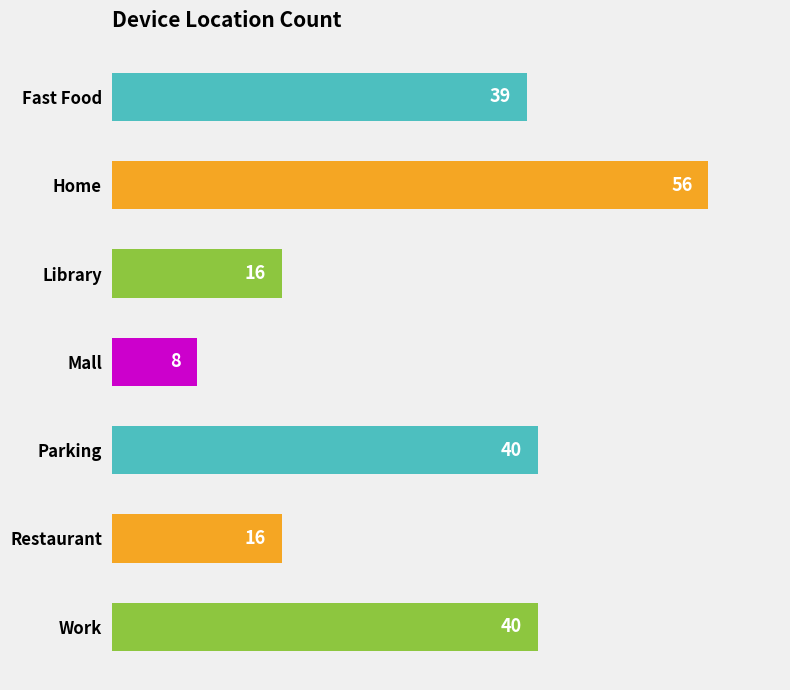

What is the average value?

31